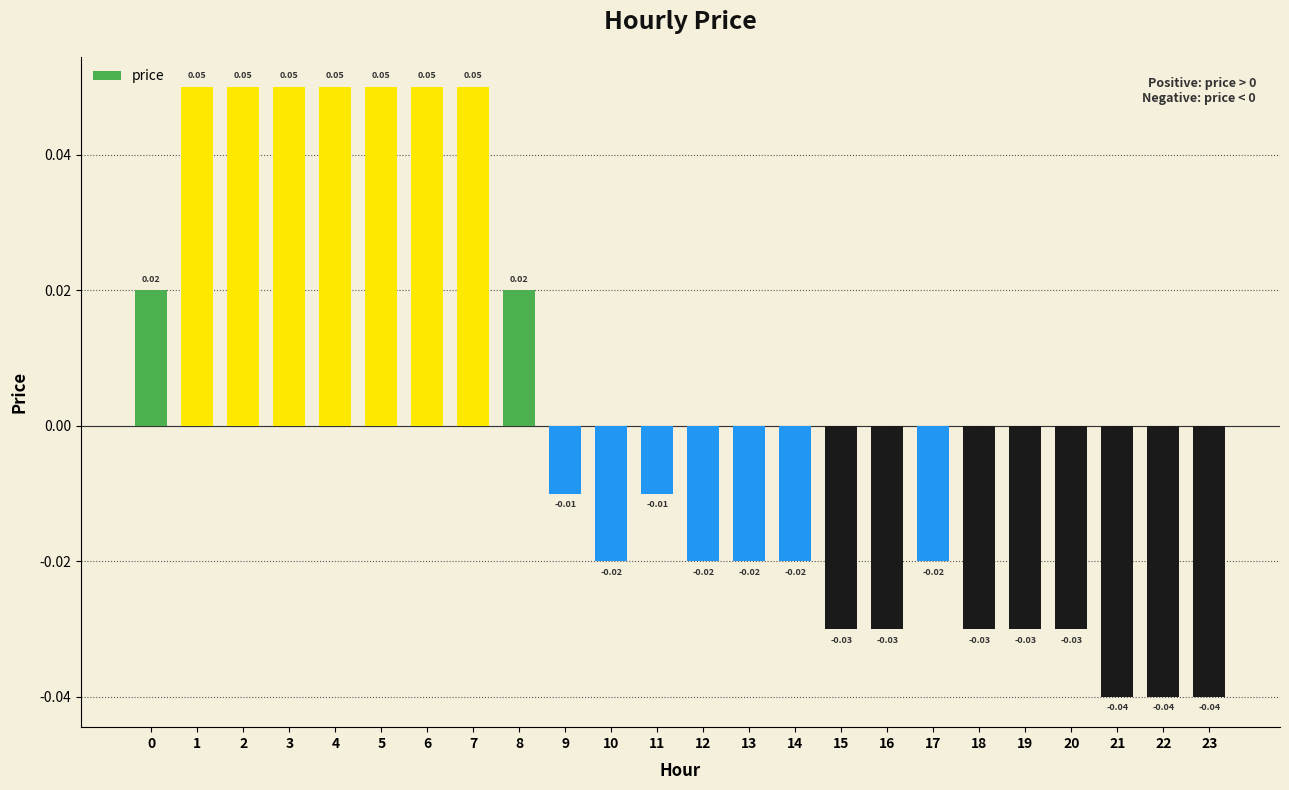

Between 16 and 4, which is larger?

4